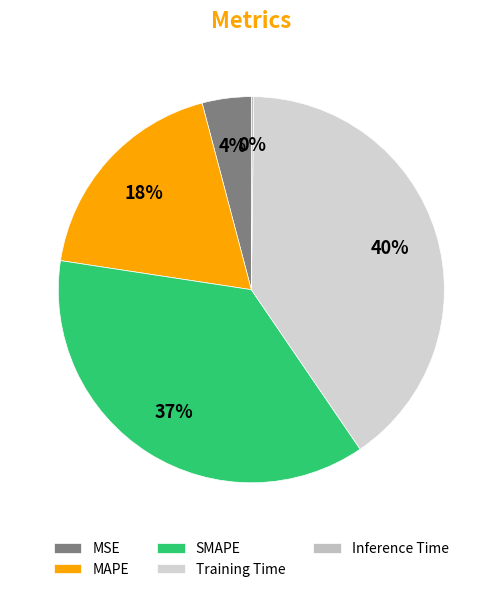

To the nearest percent, what is the difference between the largest and smallest slice percentages?

40%